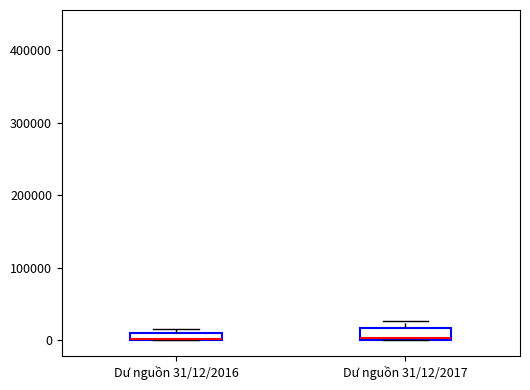

Where is the upper edge of the box for Dư nguồn 31/12/2017 on the y-axis? The values are not printed on the chart, so give them approximately, as read against the axis.

20000